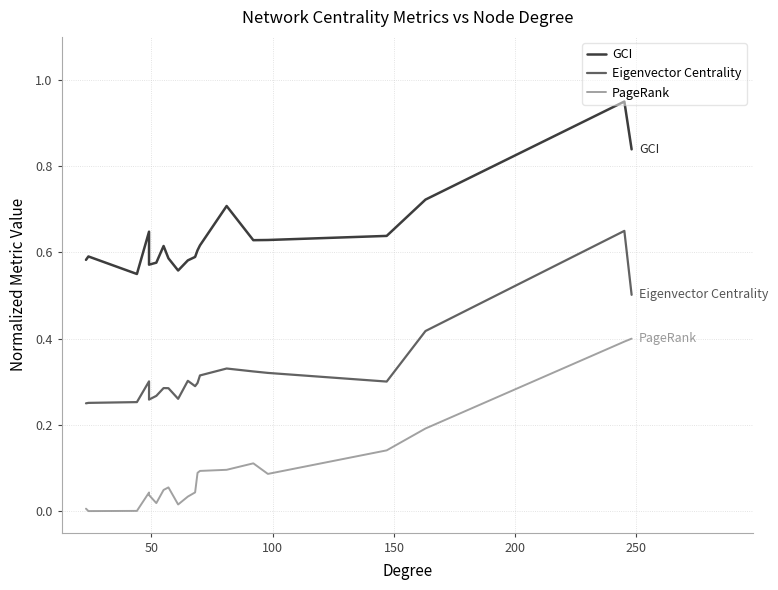

How many values in PageRank are above zero?

19